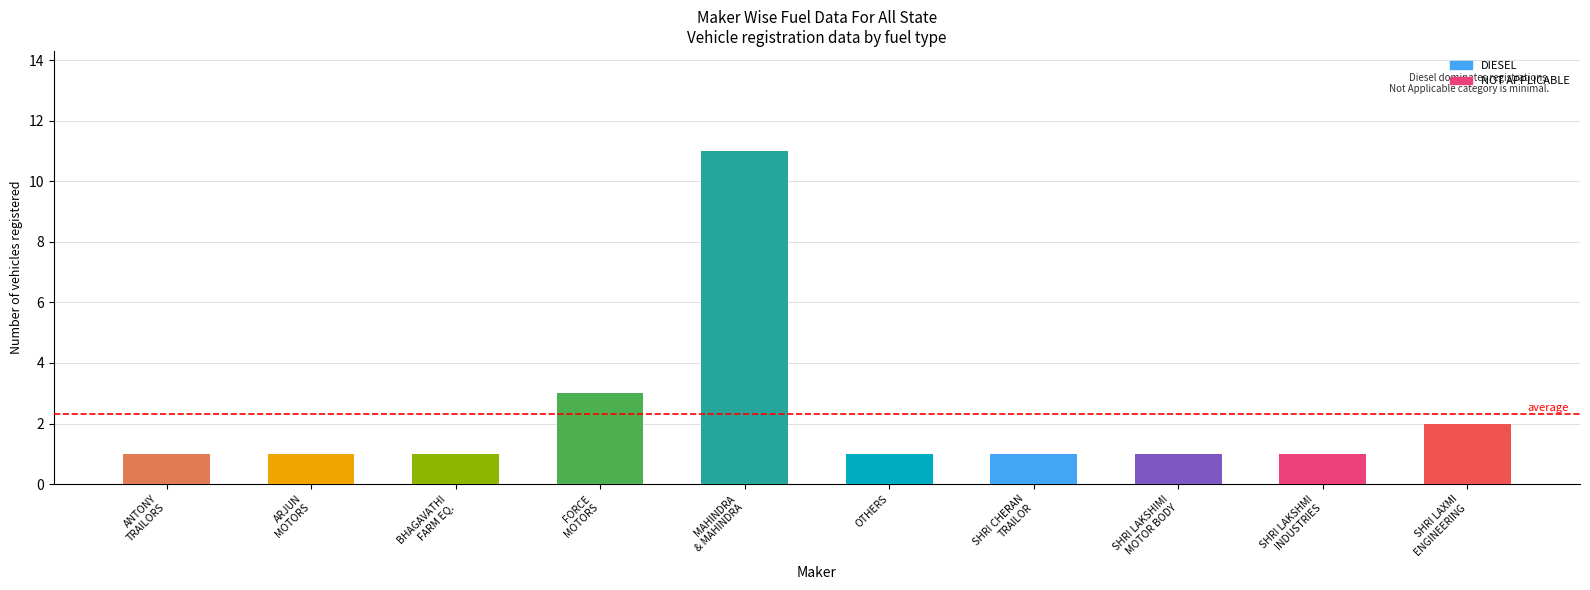

What is the value of the DIESEL bar at the 6th from the left?

1